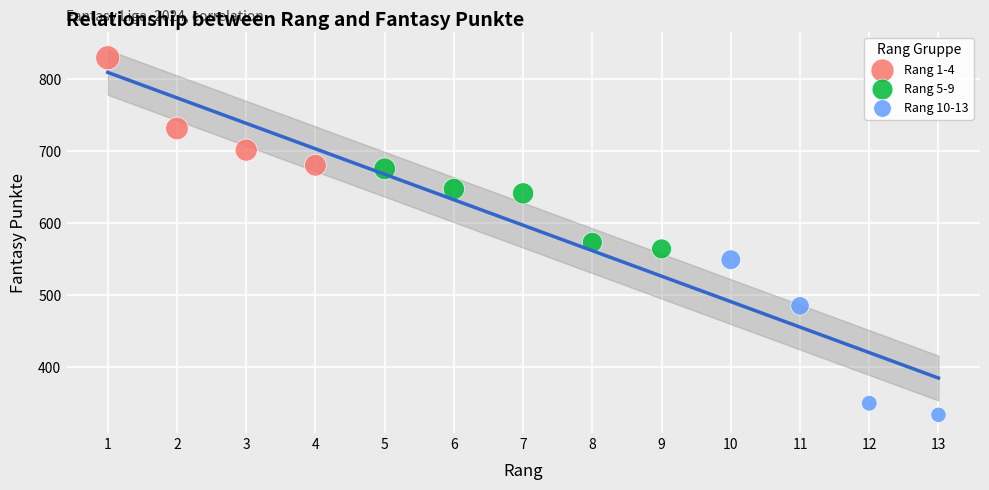

What are all the series names shown in the legend?

Rang 1-4, Rang 5-9, Rang 10-13